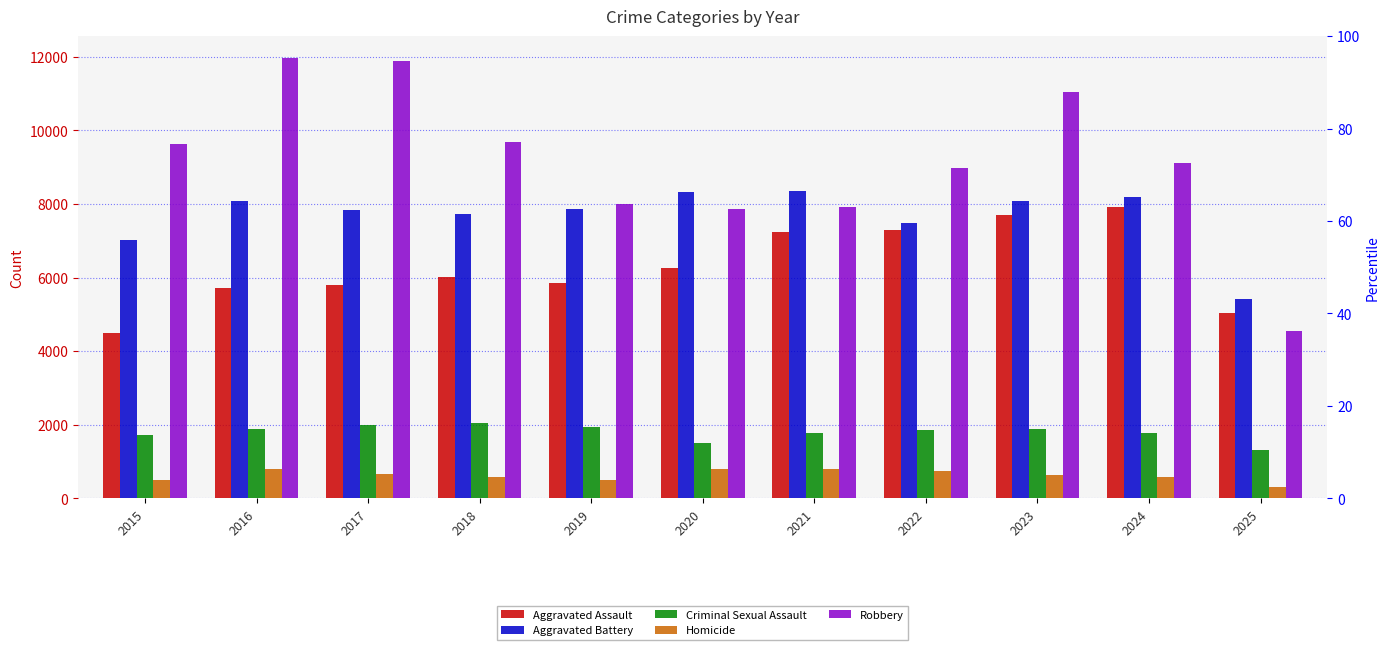

What is the average value of the Homicide series?

628